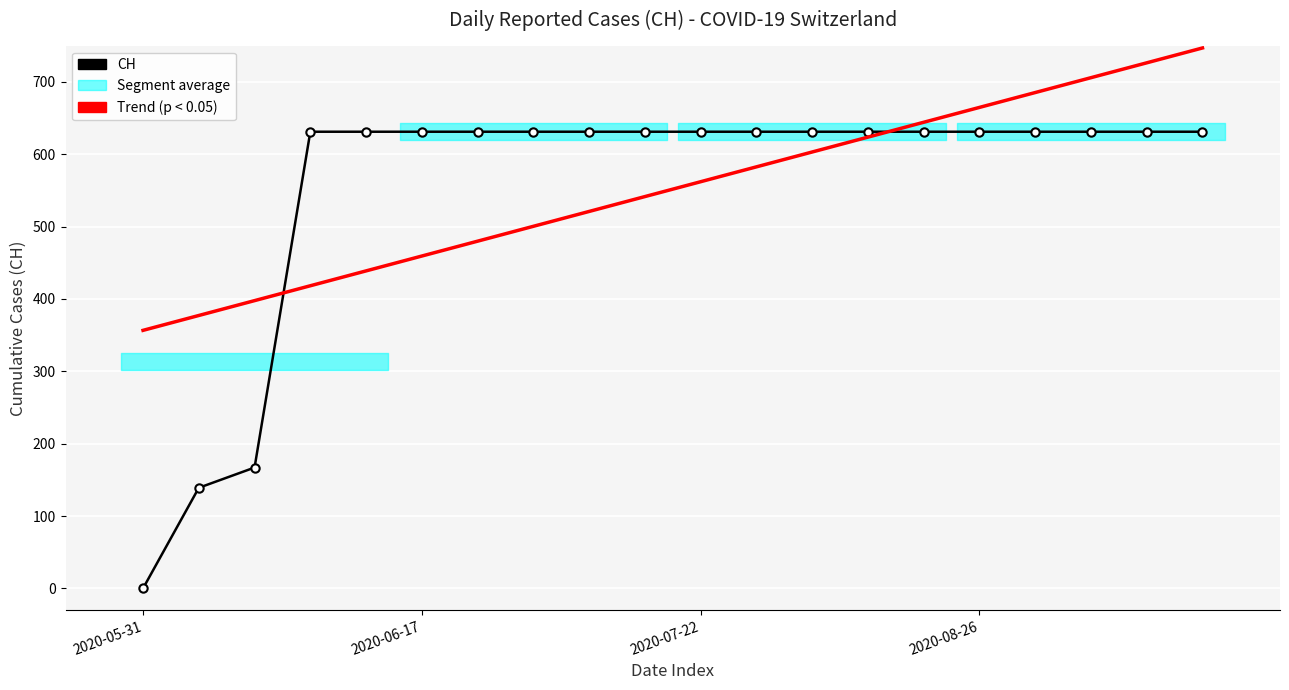

At which category is the sum across all series the highest?

19